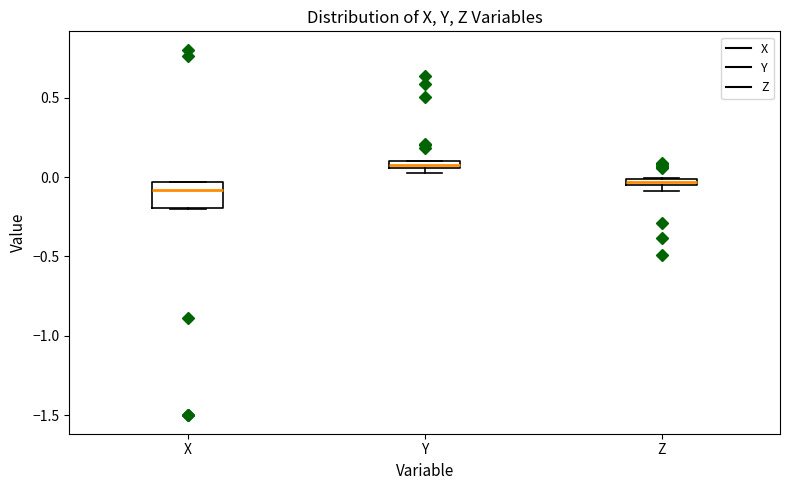

Where is the lower edge of the box for Y on the y-axis? The values are not printed on the chart, so give them approximately, as read against the axis.

0.05